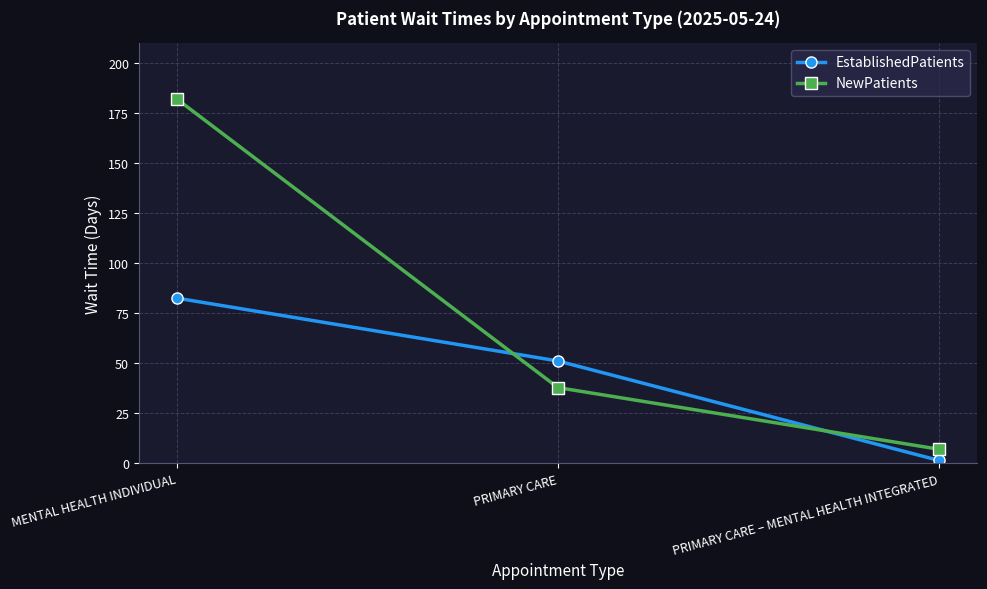

What is the label of the 1st point from the right?

PRIMARY CARE – MENTAL HEALTH INTEGRATED